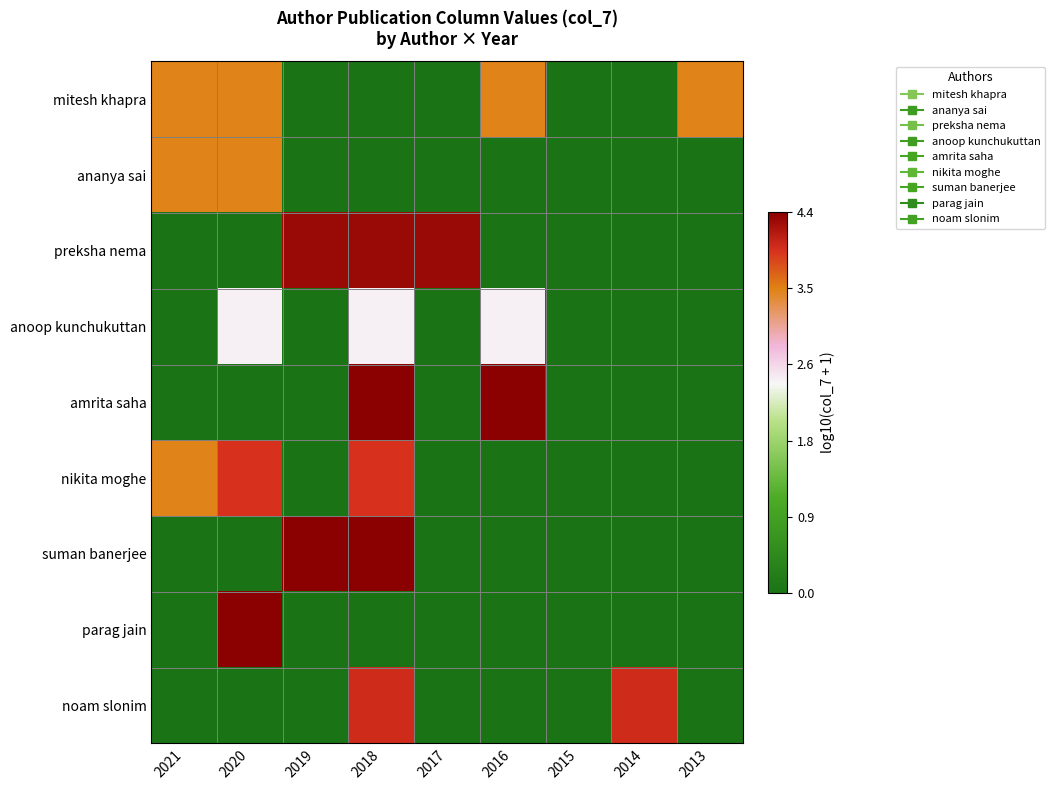

Between 2021 and 2019, which series saw the biggest shift?

suman banerjee